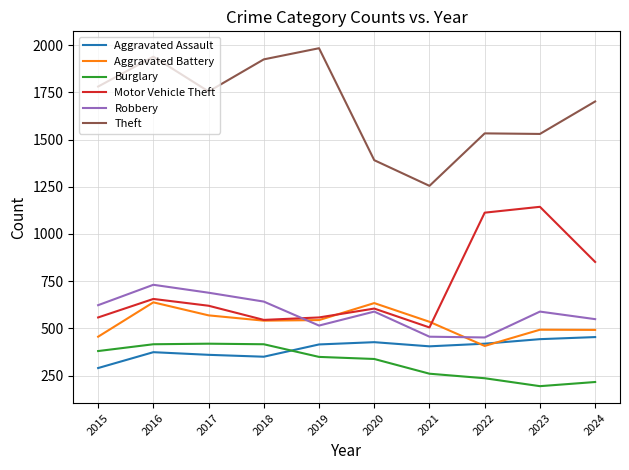

What is the maximum value shown in the chart?

1984